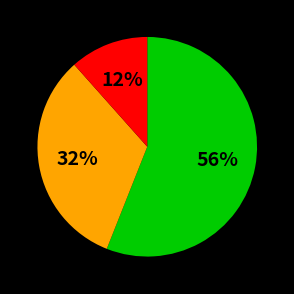

Does any single category account for the majority?

Yes